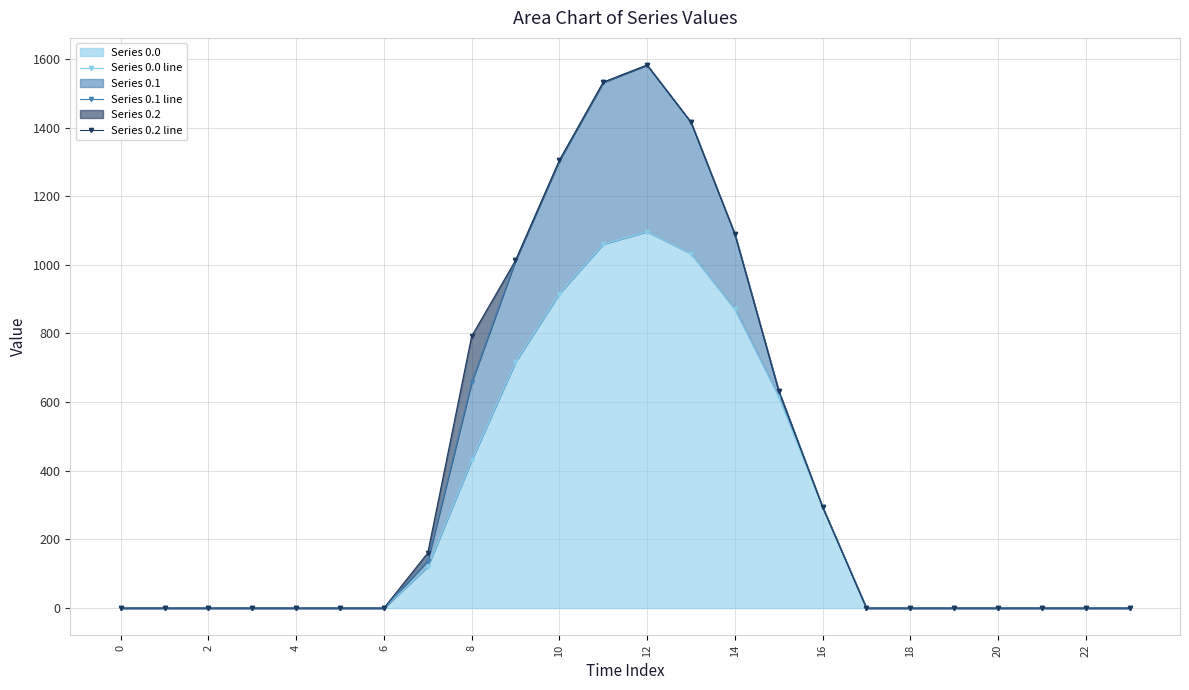

What is the maximum value for Series 0.0?

1096.7